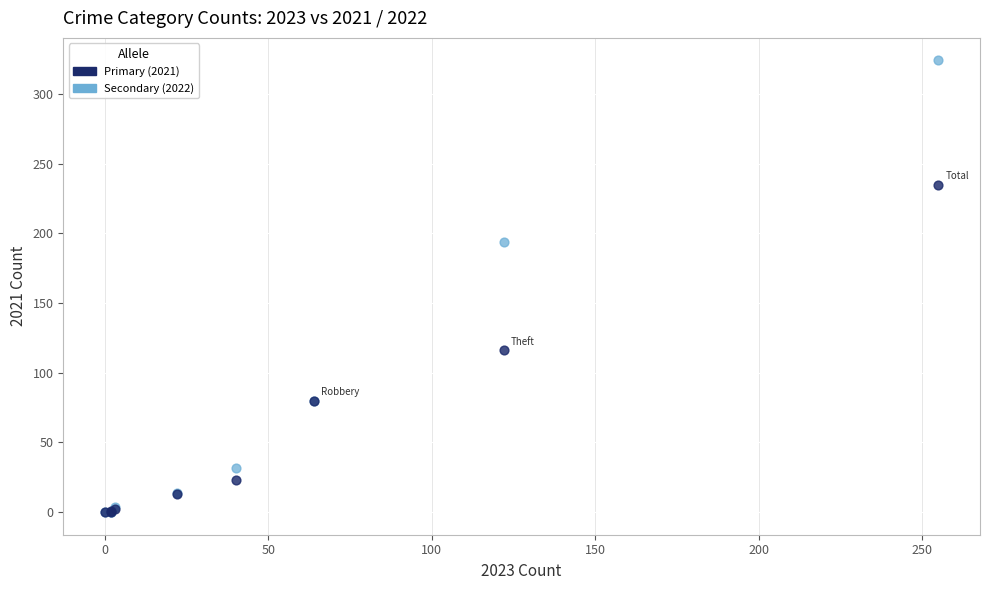

What are all the series names shown in the legend?

Primary (2021), Secondary (2022)